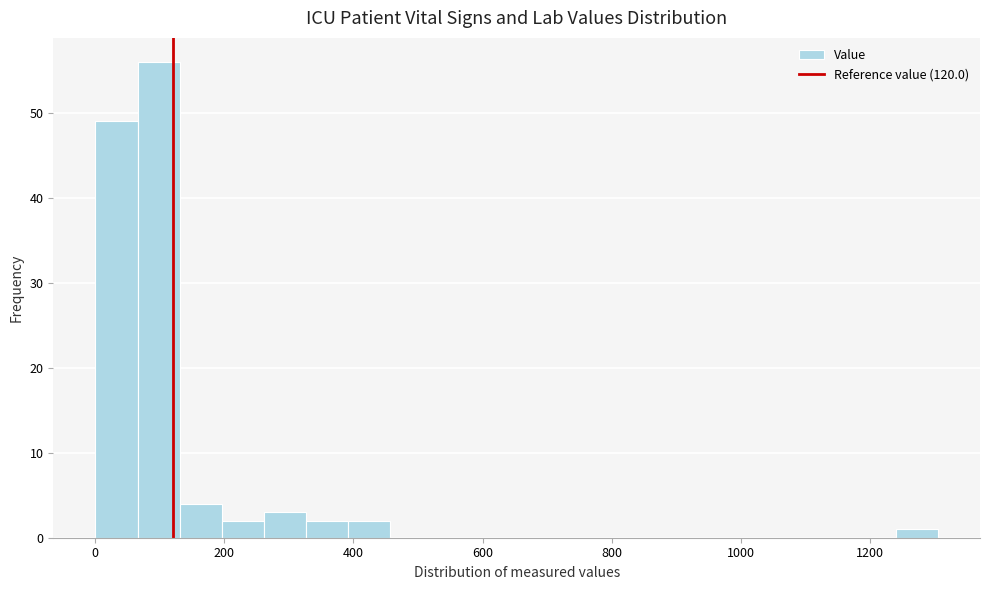

Read against the x-axis, roughly where is the centre of the tallest bar?

100